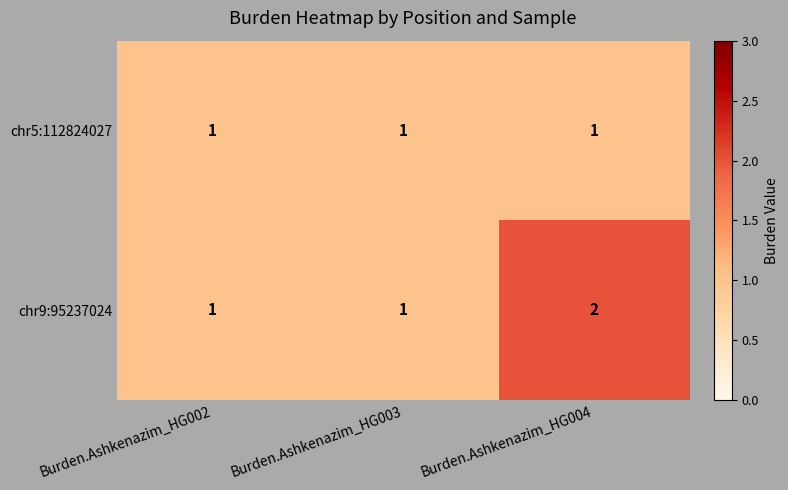

What is the sum of the chr9:95237024 values at Burden.Ashkenazim_HG003 and Burden.Ashkenazim_HG004?

3